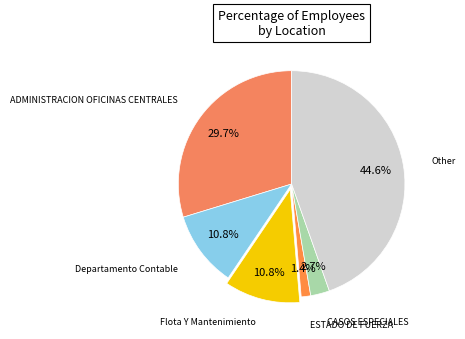

Approximately how many times larger is the value at Flota Y Mantenimiento compared to ADMINISTRACION OFICINAS CENTRALES?

0.4